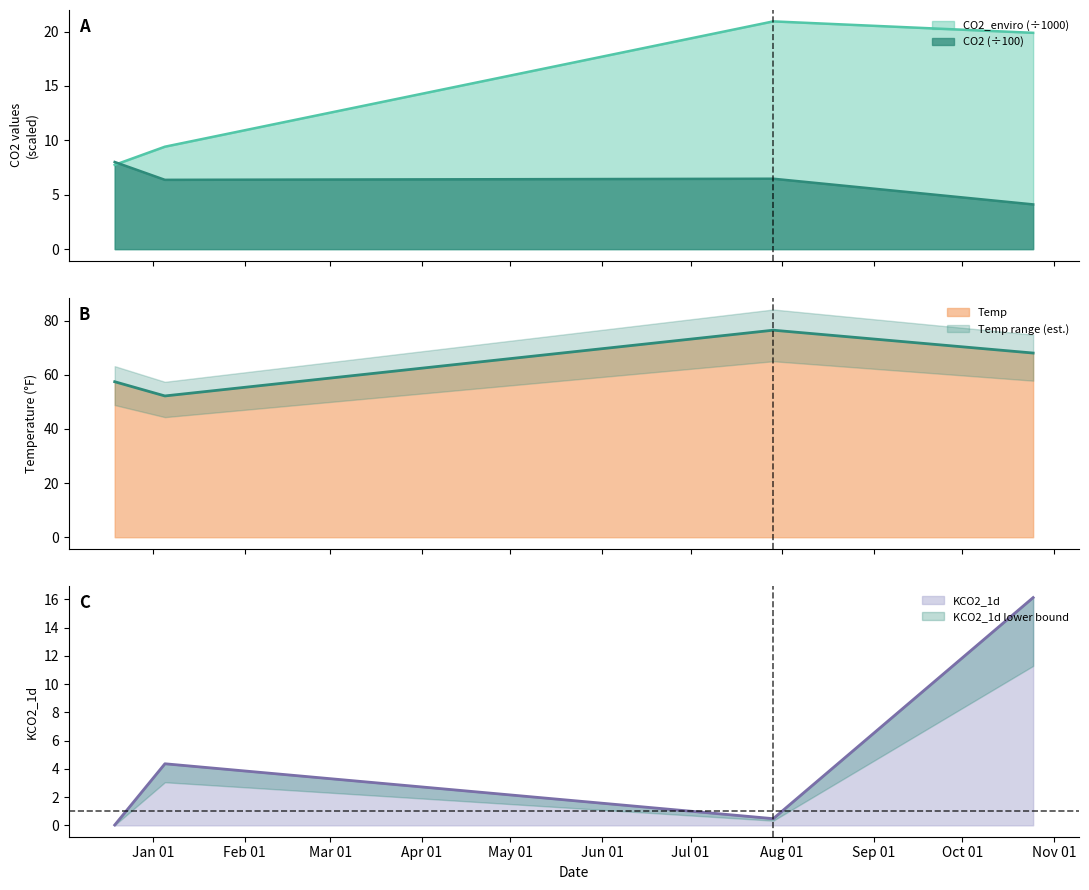

At which category is the sum across all series the highest?

2024-10-25